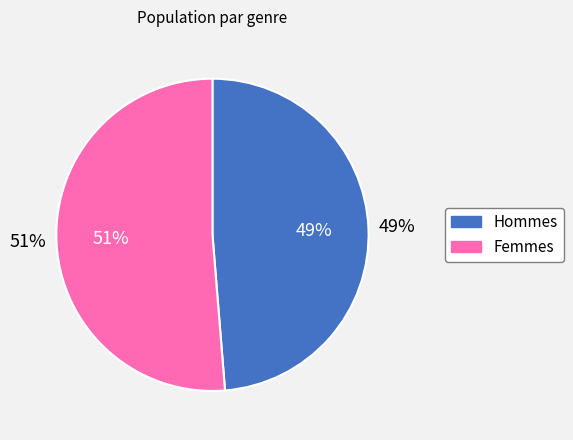

Approximately how many times larger is the value at M compared to F?

0.9